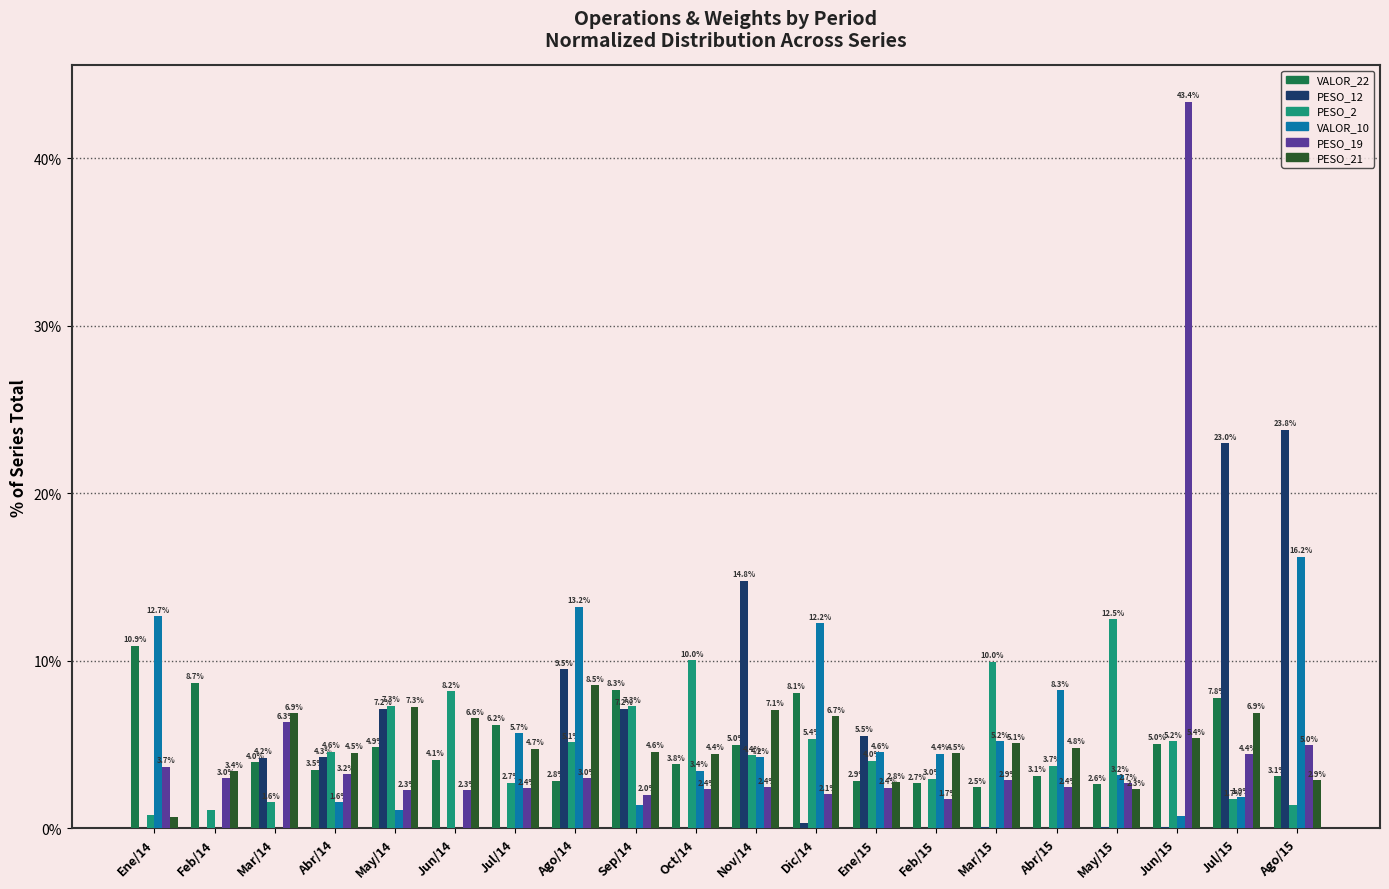

What are all the series names shown in the legend?

VALOR_22, PESO_12, PESO_2, VALOR_10, PESO_19, PESO_21